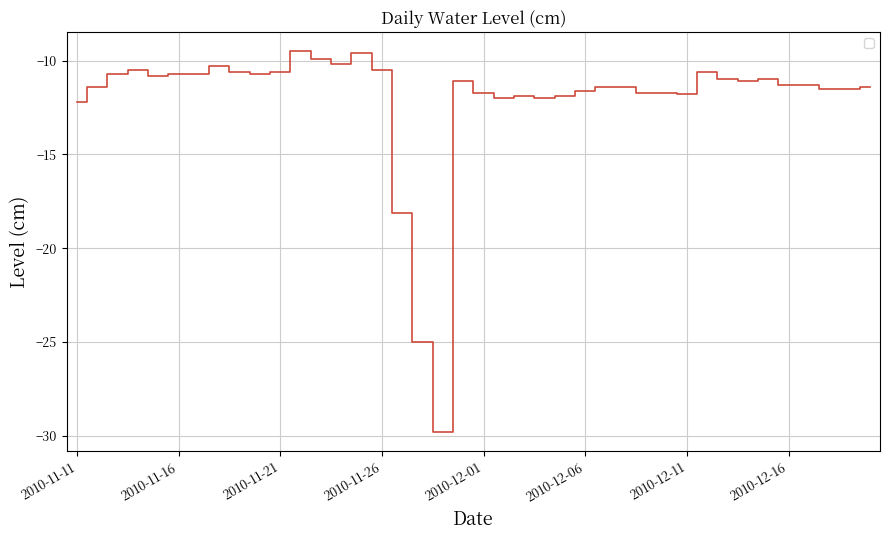

What is the difference between the maximum and minimum values?

20.3